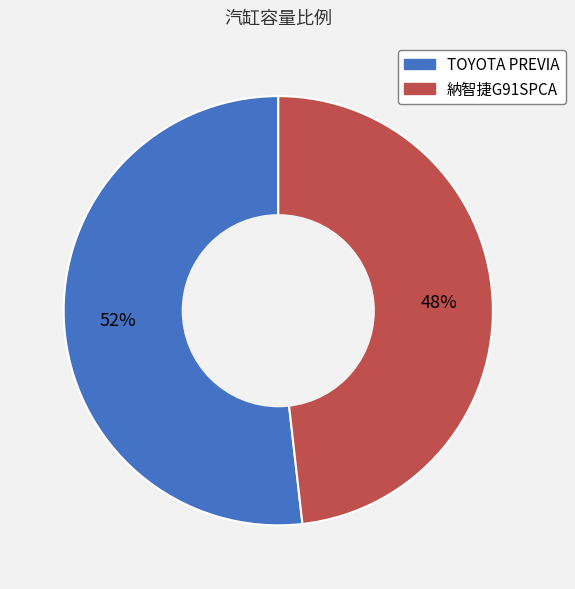

True or false: 納智捷G91SPCA accounts for 48% of the total.

True